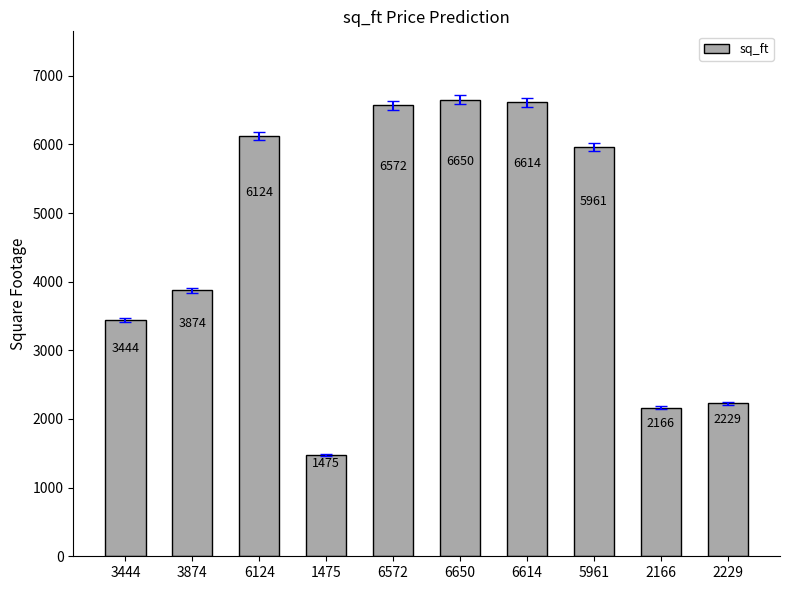

List the labels in order of value, smallest first.

1475, 2166, 2229, 3444, 3874, 5961, 6124, 6572, 6614, 6650